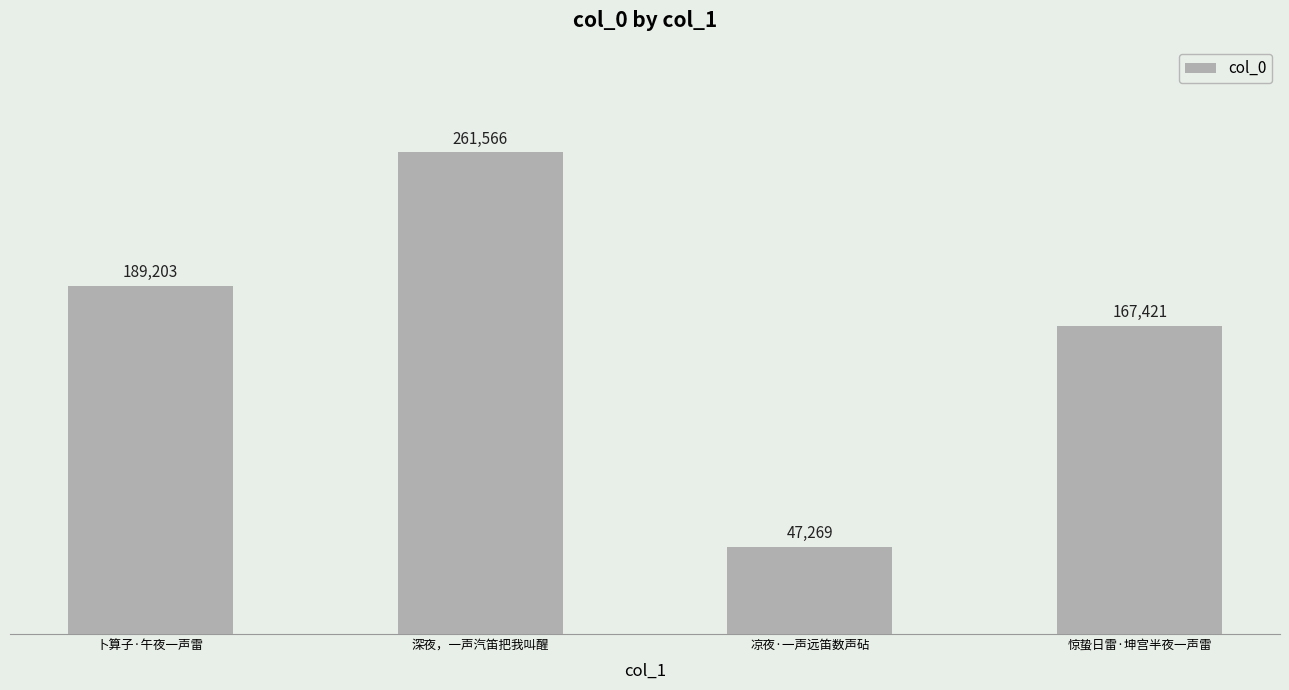

Rank the categories by value from highest to lowest.

深夜，一声汽笛把我叫醒, 卜算子·午夜一声雷, 惊蛰日雷·坤宫半夜一声雷, 凉夜·一声远笛数声砧